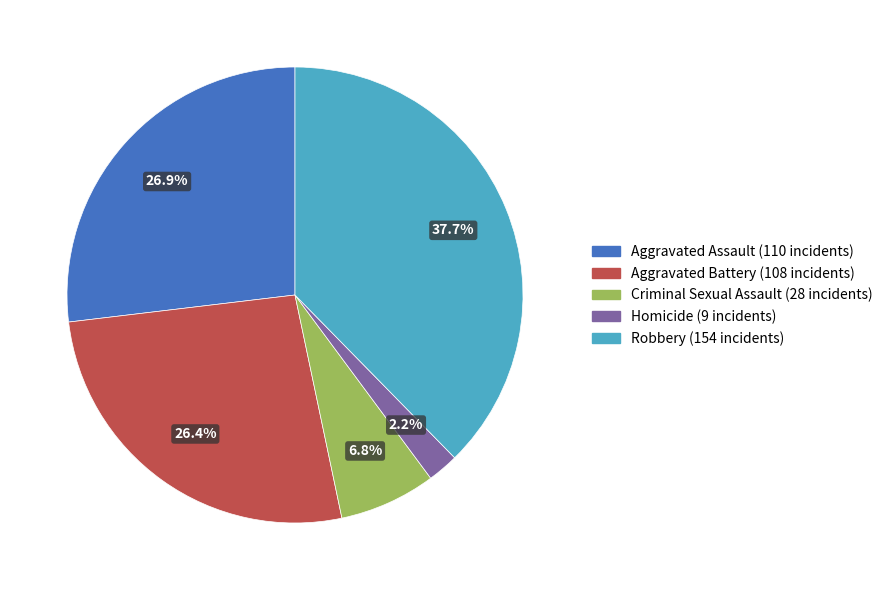

Which category has the smallest portion of the pie?

Homicide